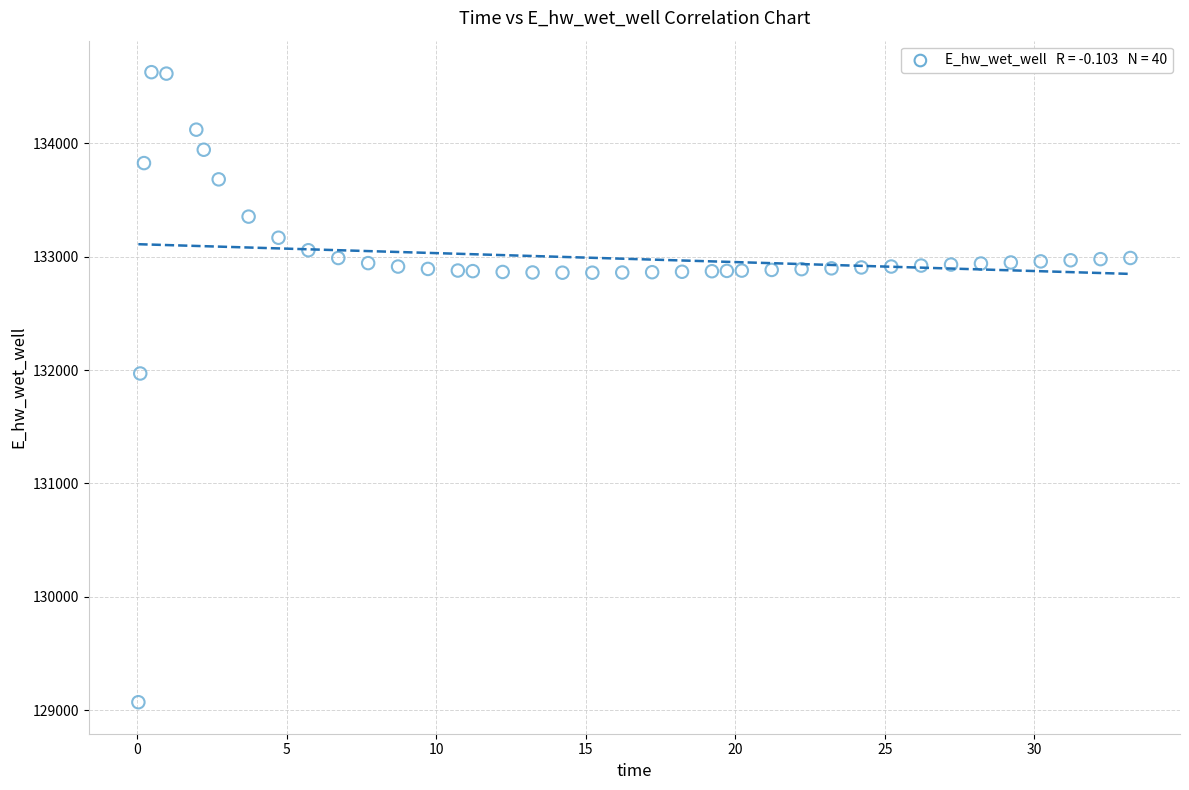

What Y value in the scatter plot is closest to 131849?

131969.9